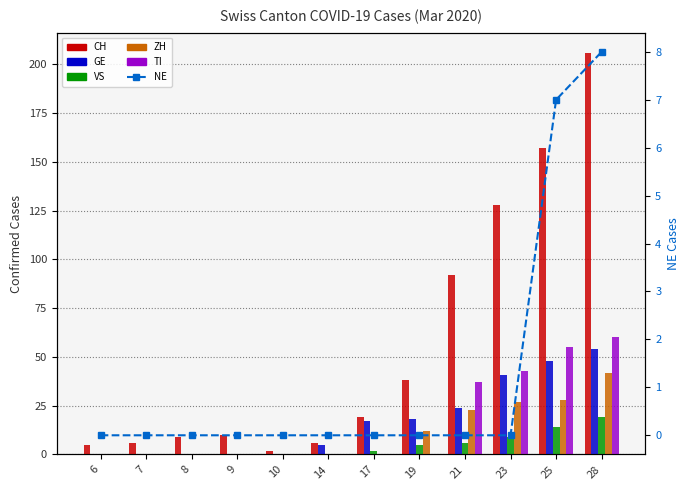

List the series in order of their peak value, highest first.

CH, TI, GE, ZH, VS, NE